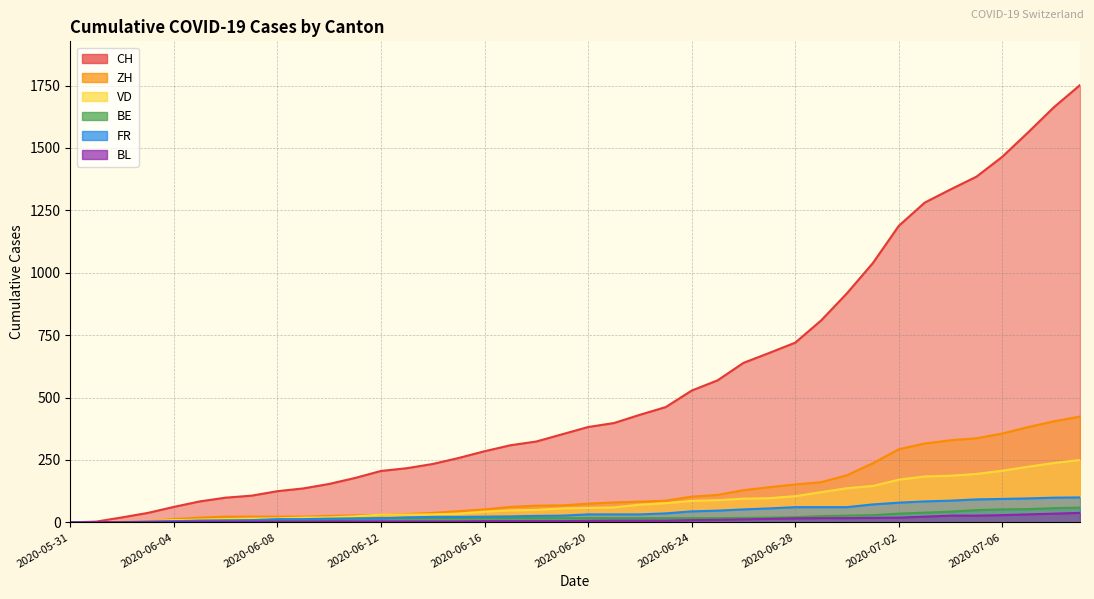

Reading left to right, list all the values displayed in this chart.

CH: 2020-05-31=0	2020-06-01=3	2020-06-02=20	2020-06-03=38	2020-06-04=62	2020-06-05=84	2020-06-06=99	2020-06-07=107	2020-06-08=125	2020-06-09=136	2020-06-10=154	2020-06-11=178	2020-06-12=206	2020-06-13=217	2020-06-14=234	2020-06-15=258	2020-06-16=285	2020-06-17=309	2020-06-18=324	2020-06-19=353	2020-06-20=382	2020-06-21=398	2020-06-22=431	2020-06-23=462	2020-06-24=528	2020-06-25=569	2020-06-26=639	2020-06-27=679	2020-06-28=720	2020-06-29=809	2020-06-30=918	2020-07-01=1039	2020-07-02=1188	2020-07-03=1281	2020-07-04=1334	2020-07-05=1385	2020-07-06=1465	2020-07-07=1563	2020-07-08=1664	2020-07-09=1752
ZH: 2020-05-31=0	2020-06-01=0	2020-06-02=2	2020-06-03=5	2020-06-04=13	2020-06-05=19	2020-06-06=23	2020-06-07=23	2020-06-08=23	2020-06-09=23	2020-06-10=26	2020-06-11=28	2020-06-12=30	2020-06-13=33	2020-06-14=38	2020-06-15=45	2020-06-16=52	2020-06-17=62	2020-06-18=67	2020-06-19=68	2020-06-20=75	2020-06-21=80	2020-06-22=83	2020-06-23=87	2020-06-24=103	2020-06-25=110	2020-06-26=129	2020-06-27=141	2020-06-28=152	2020-06-29=161	2020-06-30=189	2020-07-01=237	2020-07-02=293	2020-07-03=316	2020-07-04=329	2020-07-05=337	2020-07-06=356	2020-07-07=382	2020-07-08=405	2020-07-09=424
VD: 2020-05-31=0	2020-06-01=0	2020-06-02=4	2020-06-03=6	2020-06-04=9	2020-06-05=11	2020-06-06=13	2020-06-07=15	2020-06-08=16	2020-06-09=19	2020-06-10=20	2020-06-11=24	2020-06-12=31	2020-06-13=31	2020-06-14=32	2020-06-15=35	2020-06-16=43	2020-06-17=48	2020-06-18=50	2020-06-19=56	2020-06-20=58	2020-06-21=60	2020-06-22=71	2020-06-23=77	2020-06-24=86	2020-06-25=89	2020-06-26=95	2020-06-27=97	2020-06-28=105	2020-06-29=121	2020-06-30=137	2020-07-01=146	2020-07-02=171	2020-07-03=184	2020-07-04=187	2020-07-05=194	2020-07-06=207	2020-07-07=223	2020-07-08=238	2020-07-09=250
BE: 2020-05-31=0	2020-06-01=0	2020-06-02=1	2020-06-03=2	2020-06-04=4	2020-06-05=6	2020-06-06=8	2020-06-07=8	2020-06-08=8	2020-06-09=9	2020-06-10=9	2020-06-11=14	2020-06-12=17	2020-06-13=17	2020-06-14=17	2020-06-15=17	2020-06-16=17	2020-06-17=17	2020-06-18=17	2020-06-19=17	2020-06-20=17	2020-06-21=17	2020-06-22=17	2020-06-23=17	2020-06-24=17	2020-06-25=17	2020-06-26=18	2020-06-27=19	2020-06-28=21	2020-06-29=25	2020-06-30=27	2020-07-01=29	2020-07-02=35	2020-07-03=39	2020-07-04=43	2020-07-05=49	2020-07-06=52	2020-07-07=53	2020-07-08=57	2020-07-09=59
FR: 2020-05-31=0	2020-06-01=0	2020-06-02=2	2020-06-03=3	2020-06-04=5	2020-06-05=7	2020-06-06=7	2020-06-07=9	2020-06-08=13	2020-06-09=13	2020-06-10=15	2020-06-11=16	2020-06-12=16	2020-06-13=20	2020-06-14=22	2020-06-15=22	2020-06-16=23	2020-06-17=24	2020-06-18=26	2020-06-19=27	2020-06-20=32	2020-06-21=32	2020-06-22=32	2020-06-23=36	2020-06-24=44	2020-06-25=47	2020-06-26=52	2020-06-27=56	2020-06-28=61	2020-06-29=61	2020-06-30=61	2020-07-01=72	2020-07-02=79	2020-07-03=84	2020-07-04=87	2020-07-05=92	2020-07-06=94	2020-07-07=96	2020-07-08=99	2020-07-09=100
BL: 2020-05-31=0	2020-06-01=1	2020-06-02=1	2020-06-03=2	2020-06-04=2	2020-06-05=3	2020-06-06=3	2020-06-07=3	2020-06-08=3	2020-06-09=3	2020-06-10=4	2020-06-11=4	2020-06-12=4	2020-06-13=4	2020-06-14=4	2020-06-15=4	2020-06-16=5	2020-06-17=5	2020-06-18=5	2020-06-19=5	2020-06-20=6	2020-06-21=7	2020-06-22=7	2020-06-23=7	2020-06-24=9	2020-06-25=10	2020-06-26=12	2020-06-27=14	2020-06-28=16	2020-06-29=17	2020-06-30=17	2020-07-01=18	2020-07-02=19	2020-07-03=23	2020-07-04=27	2020-07-05=27	2020-07-06=29	2020-07-07=32	2020-07-08=35	2020-07-09=38